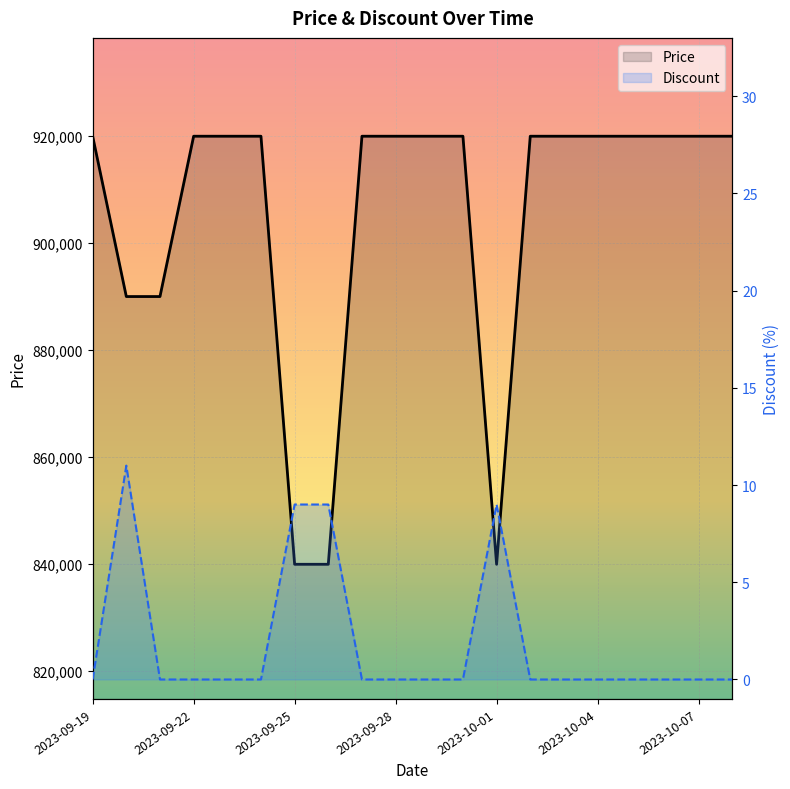

List the labels in order of Discount value, largest first.

2023-09-20, 2023-09-25, 2023-09-26, 2023-10-01, 2023-09-19, 2023-09-21, 2023-09-22, 2023-09-23, 2023-09-24, 2023-09-27, 2023-09-28, 2023-09-29, 2023-09-30, 2023-10-02, 2023-10-03, 2023-10-04, 2023-10-05, 2023-10-06, 2023-10-07, 2023-10-08